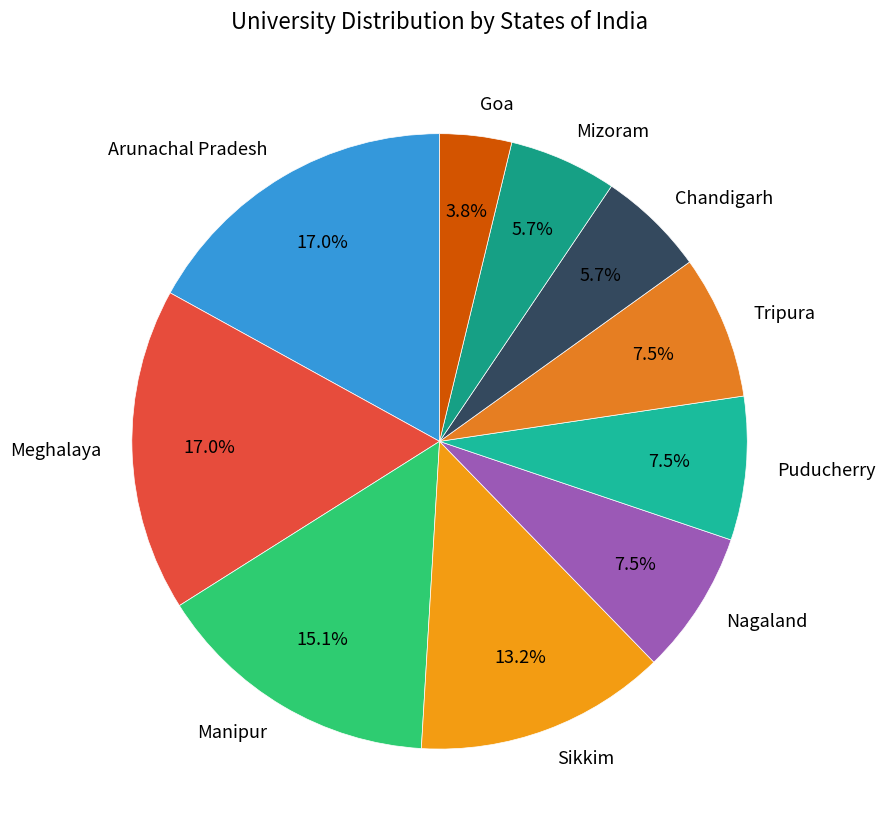

Does any single category account for the majority?

No